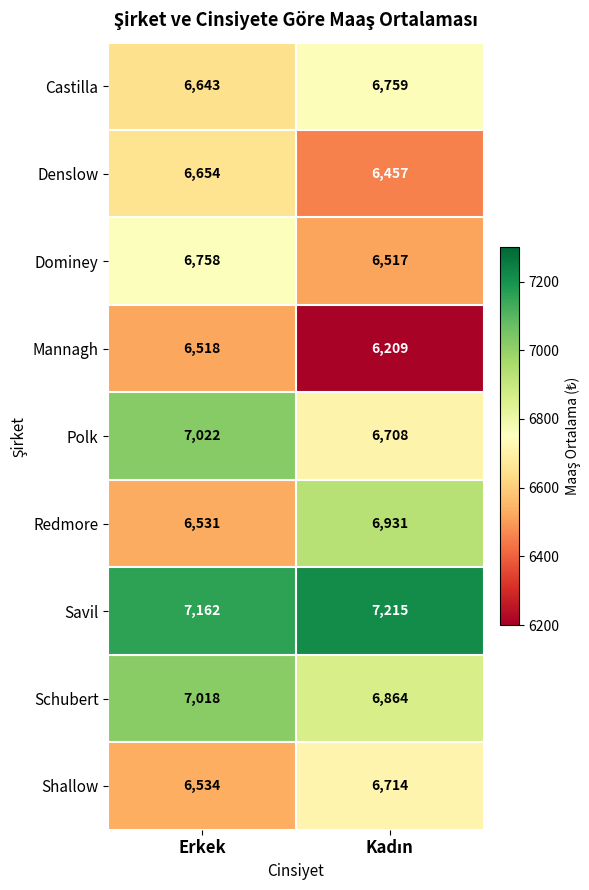

What is the highest value of the Denslow series?

6654